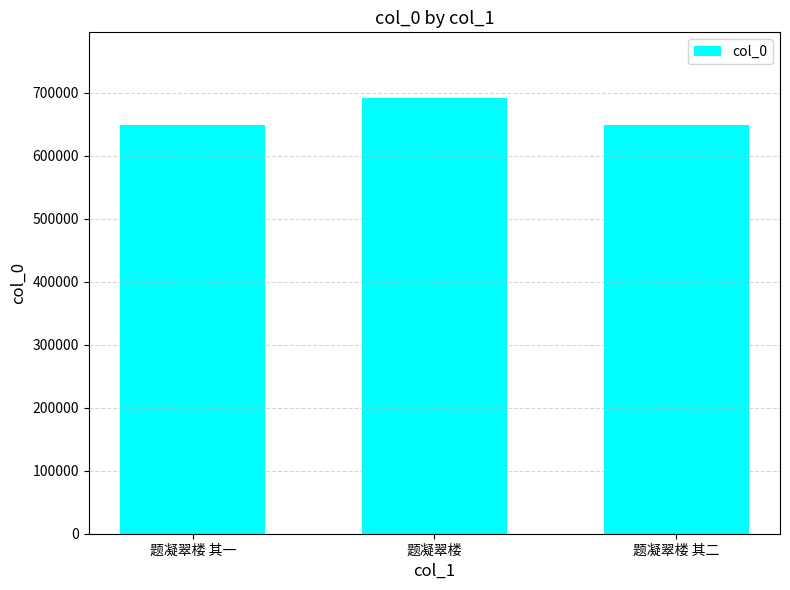

The value at 题凝翠楼 is 692466. True or false?

True